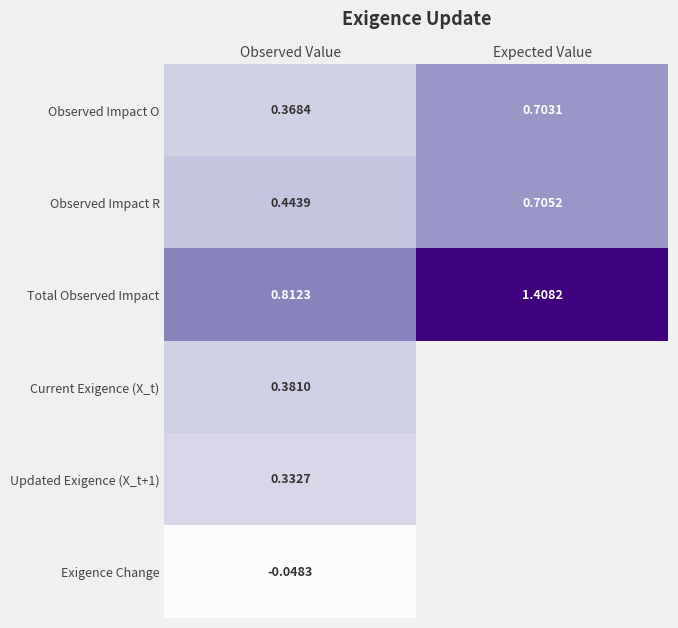

Count the Observed Impact O values in the range 0 to 1.

2